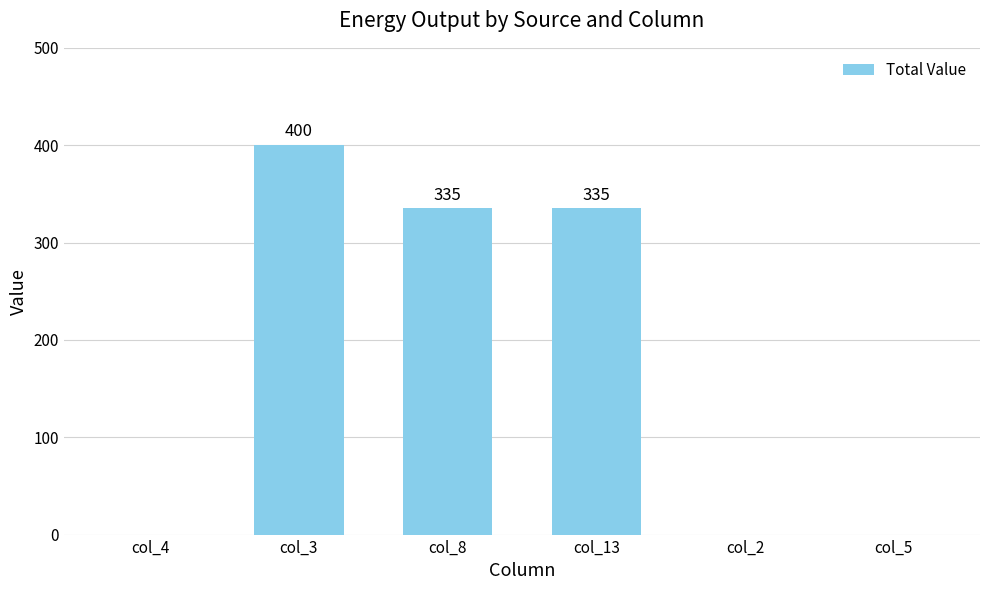

The chart shows a value of 158.1 at col_4. True or false?

False